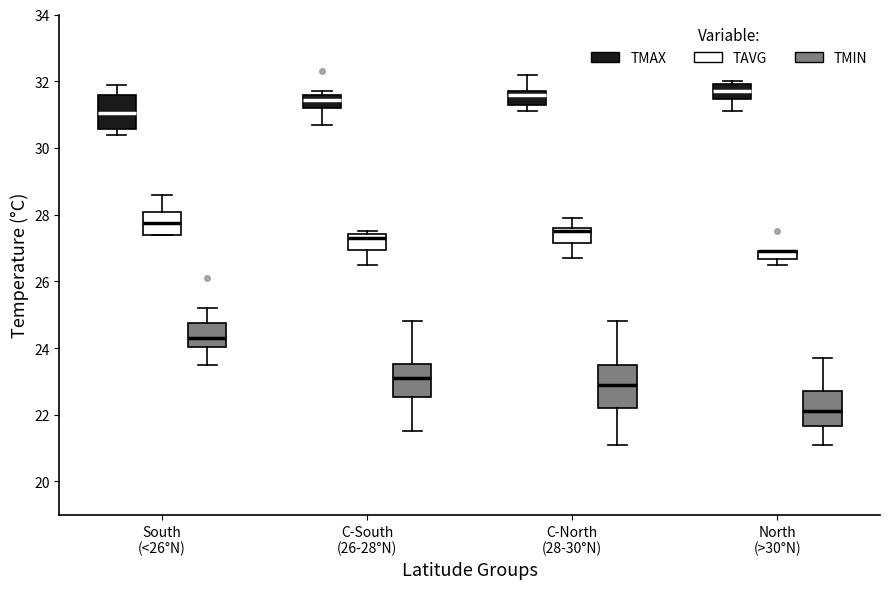

Comparing the boxes themselves (not the whiskers), which one is the tallest?

C-North (28-30°N) (TMIN)